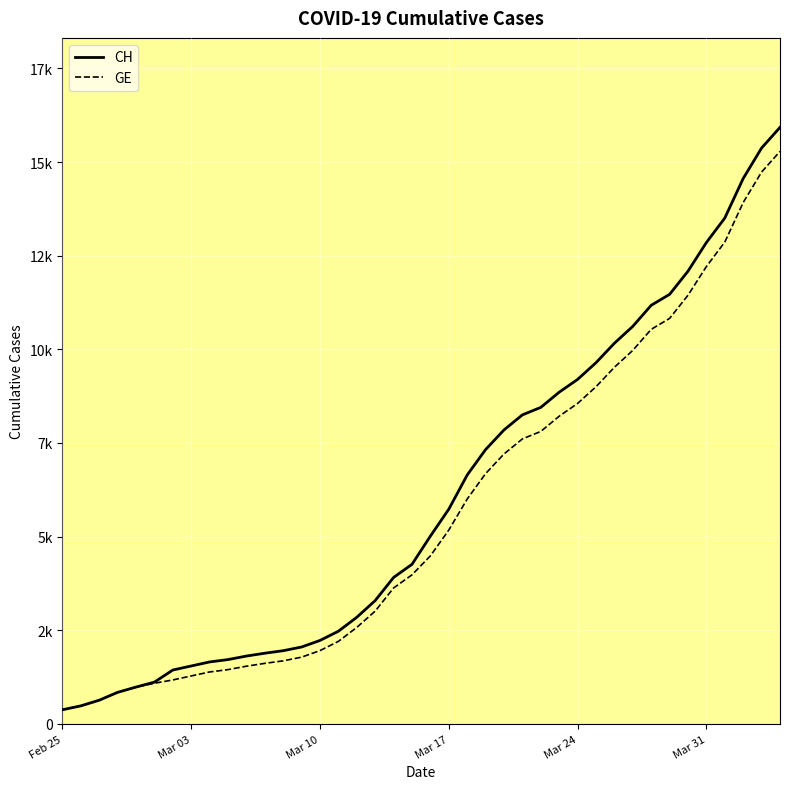

What are all the series names shown in the legend?

CH, GE